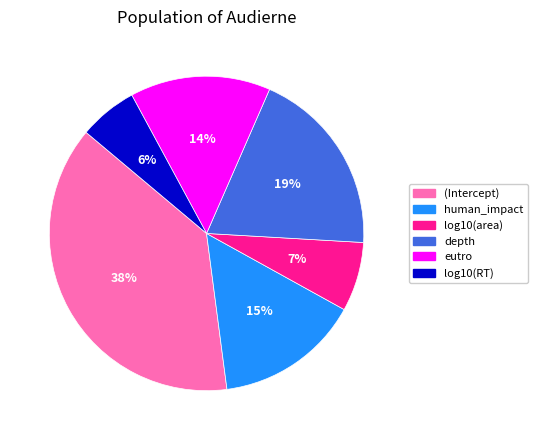

Is it true that depth is 11% of the pie?

False